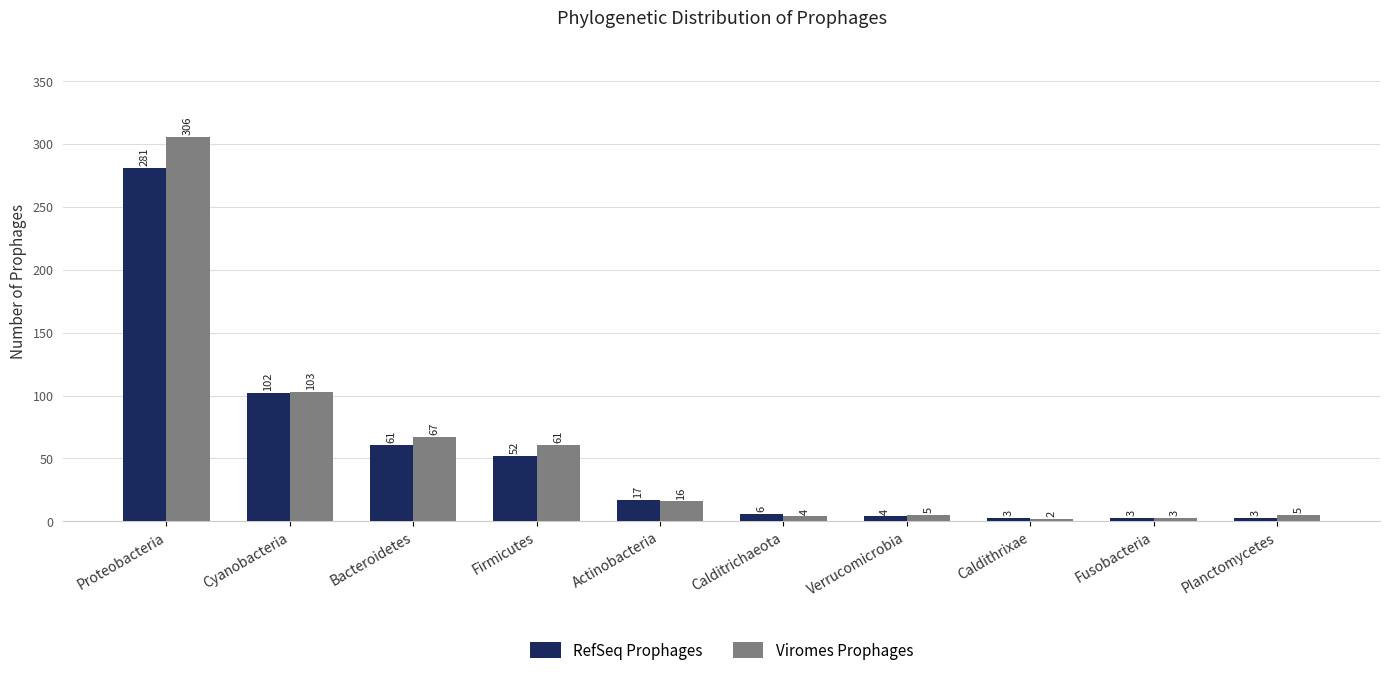

Rank the series by their average value, from highest to lowest.

Viromes Prophages, RefSeq Prophages